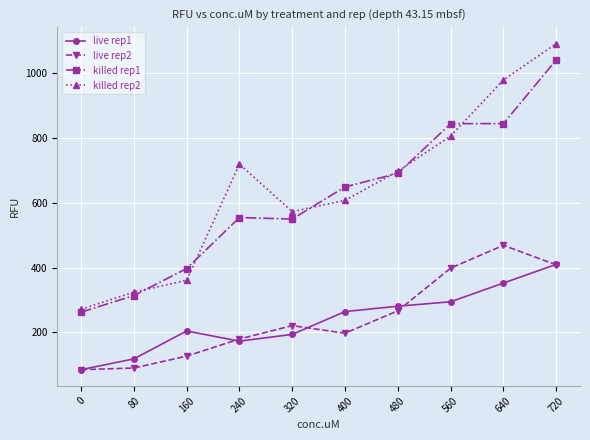

At how many categories does at least one series exceed 769?

3